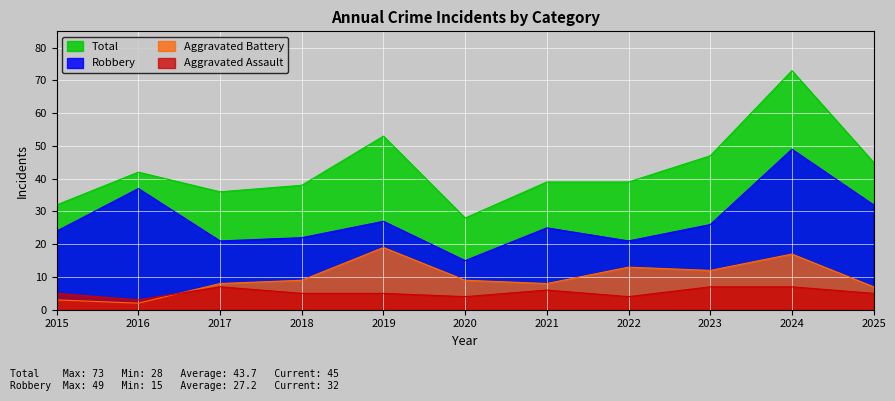

Reading right to left, extract all data points from this chart.

Aggravated Assault: 5	7	7	4	6	4	5	5	7	3	5
Aggravated Battery: 7	17	12	13	8	9	19	9	8	2	3
Robbery: 32	49	26	21	25	15	27	22	21	37	24
Total: 45	73	47	39	39	28	53	38	36	42	32